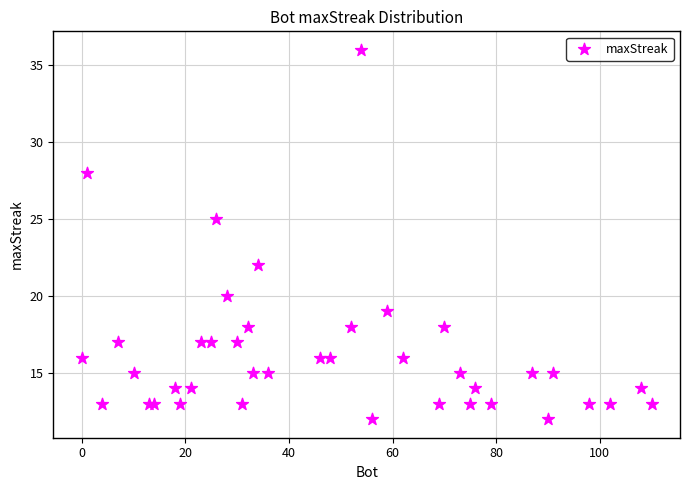

What Y value in the scatter plot is closest to 24?

25